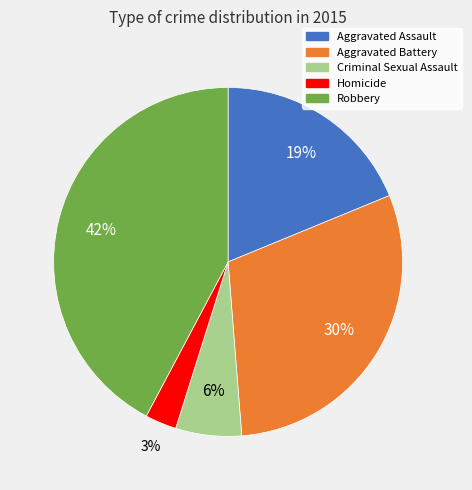

Which has a higher value, Robbery or Criminal Sexual Assault?

Robbery